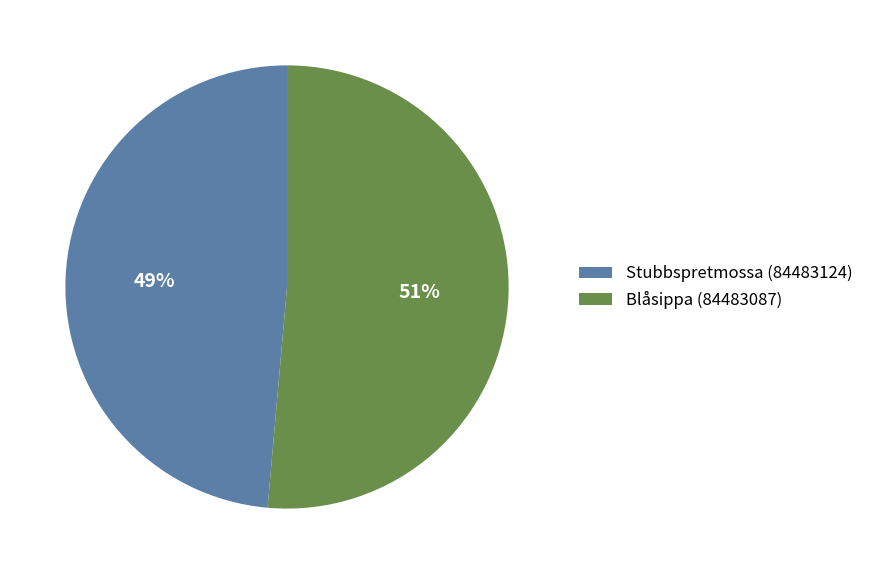

Which slice is the smallest?

Stubbspretmossa (84483124)